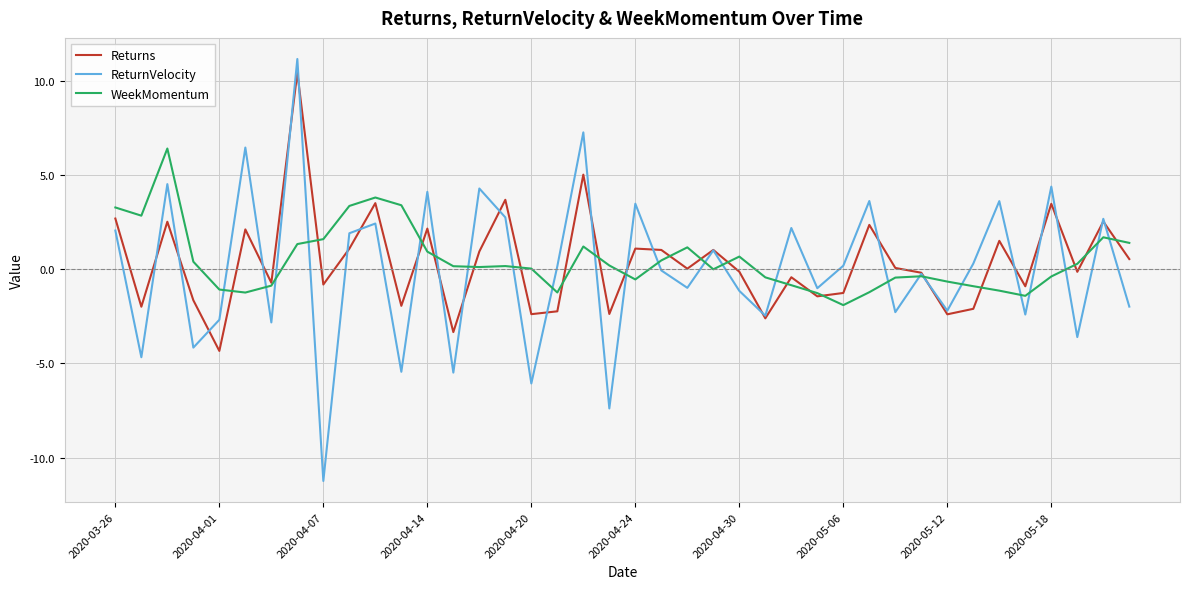

What is the greatest value displayed?

11.1